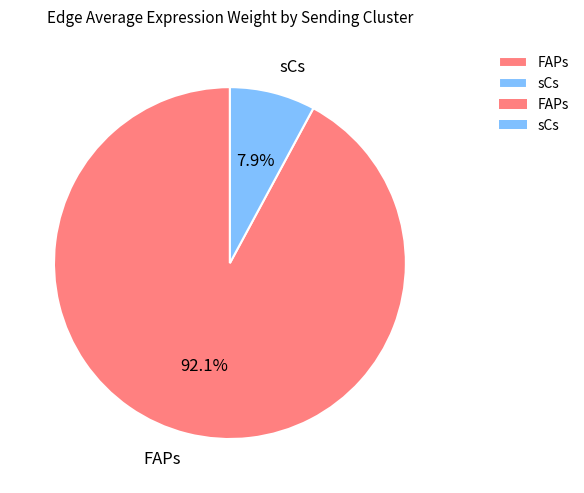

Approximately how many times larger is the value at FAPs compared to sCs?

11.7